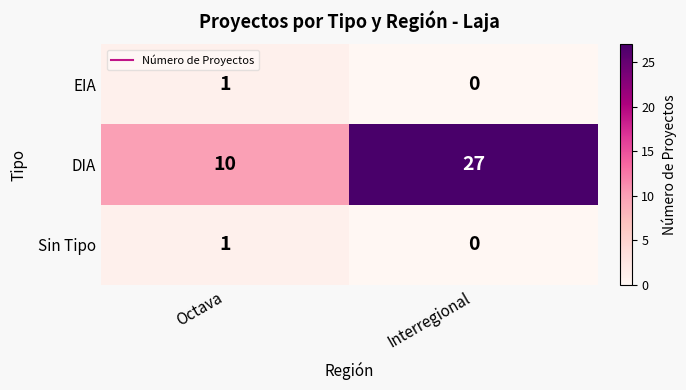

Rank the categories by EIA value from highest to lowest.

Octava, Interregional